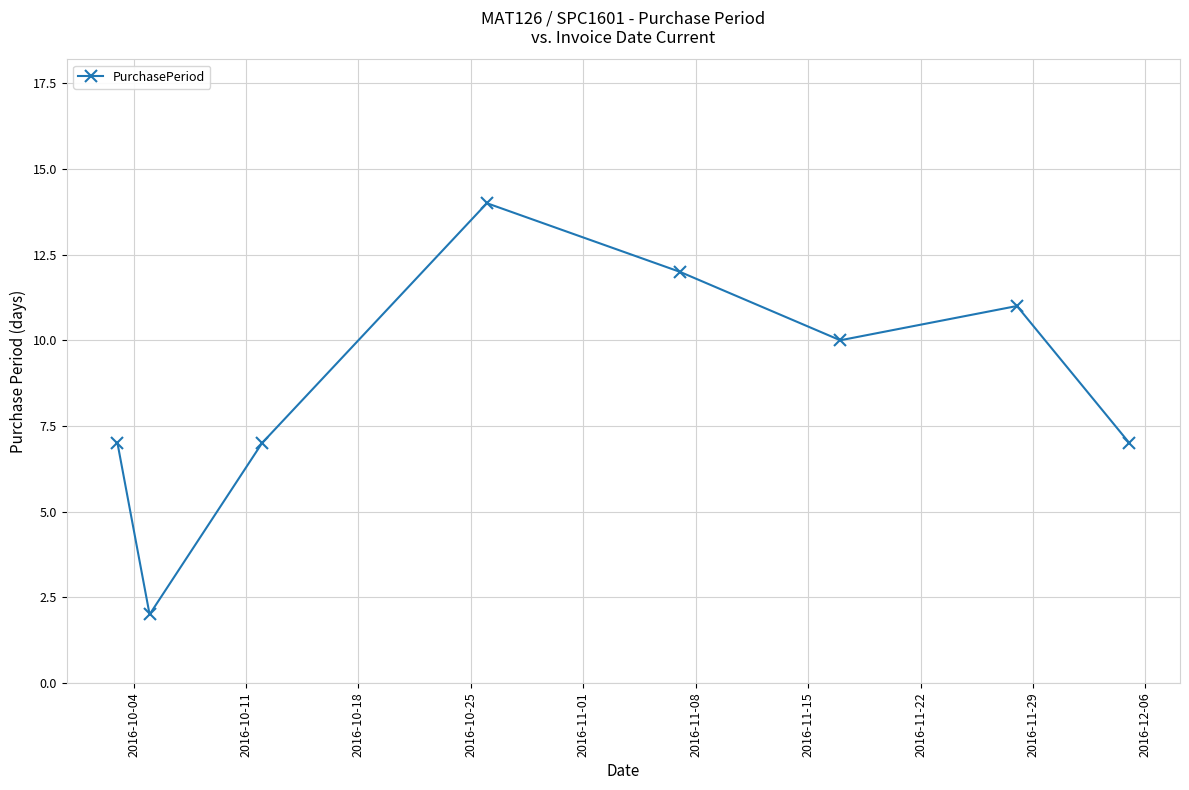

What is the value of the 8th point from the left?

7